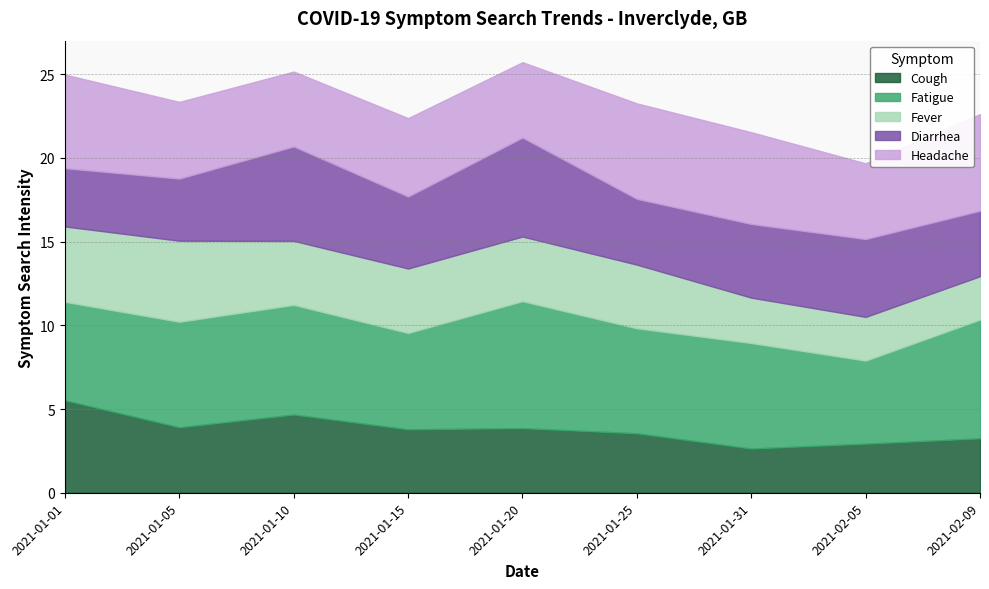

At which label does symptom:Headache reach its peak?

2021-02-09